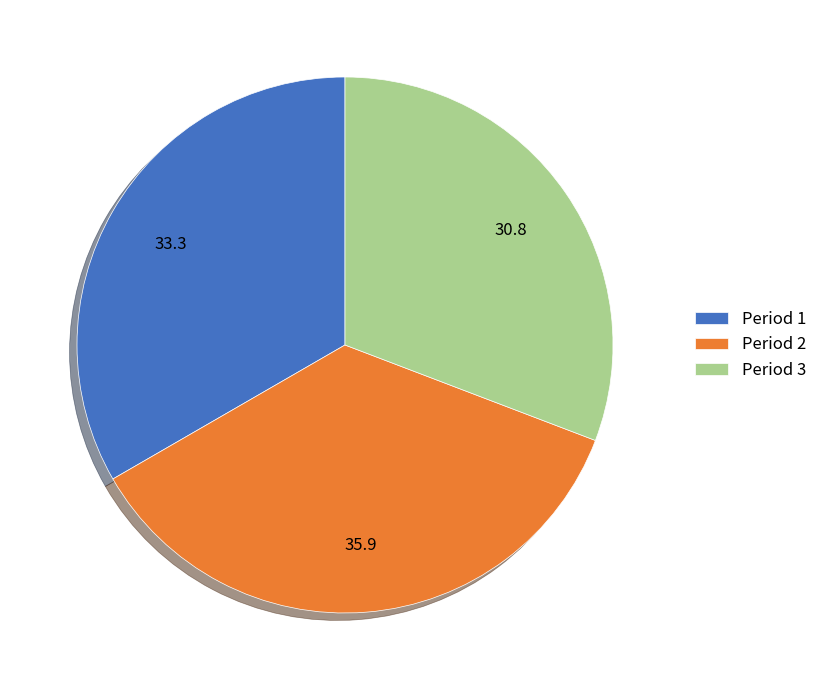

Rank the categories by value from lowest to highest.

Period 3, Period 1, Period 2